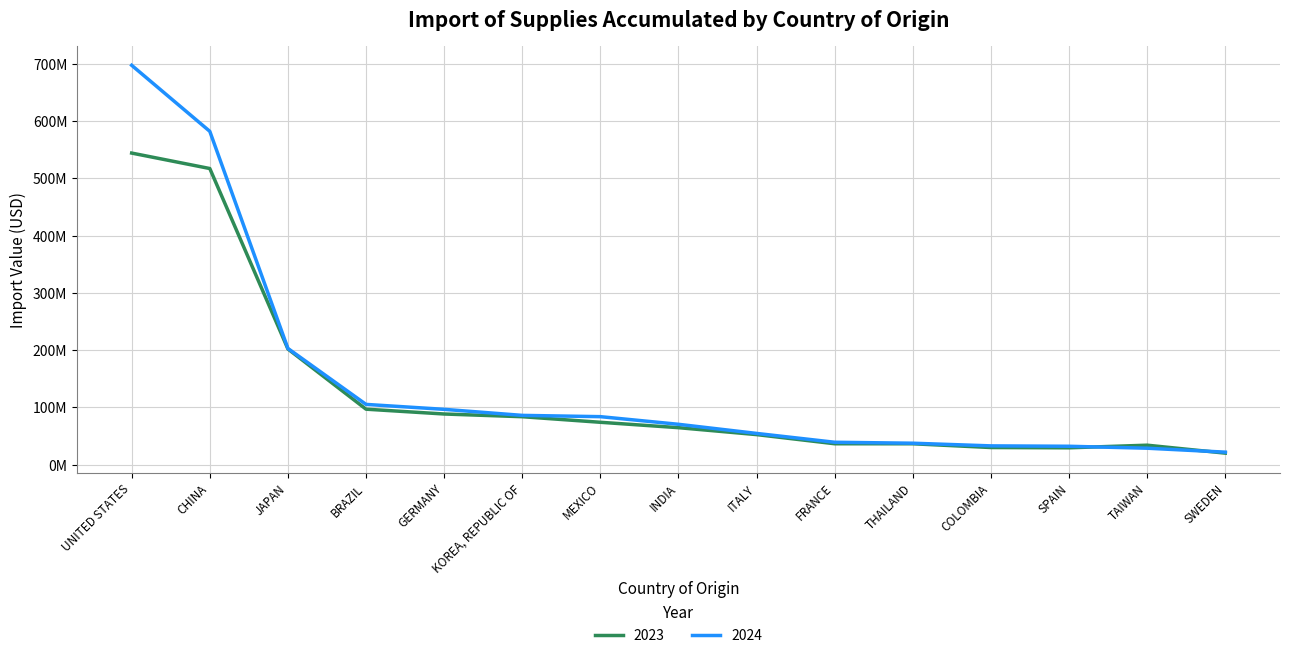

Reading left to right, list all the values displayed in this chart.

2023: 544197064.2	517195701.8	202021439.2	96861706.4	88442728.7	83718626.7	73976002.5	64569276.9	52462198.5	36476644.8	36444067.4	29887410.0	29405978.4	33969984.6	20065209.9
2024: 697505137.7	582163138.5	202919796.5	105222558.8	96588708.6	86038141.2	83799038.5	70448081.0	54531175.7	39071994.6	37422902.9	32768412.0	32085084.7	28682430.3	21801666.6